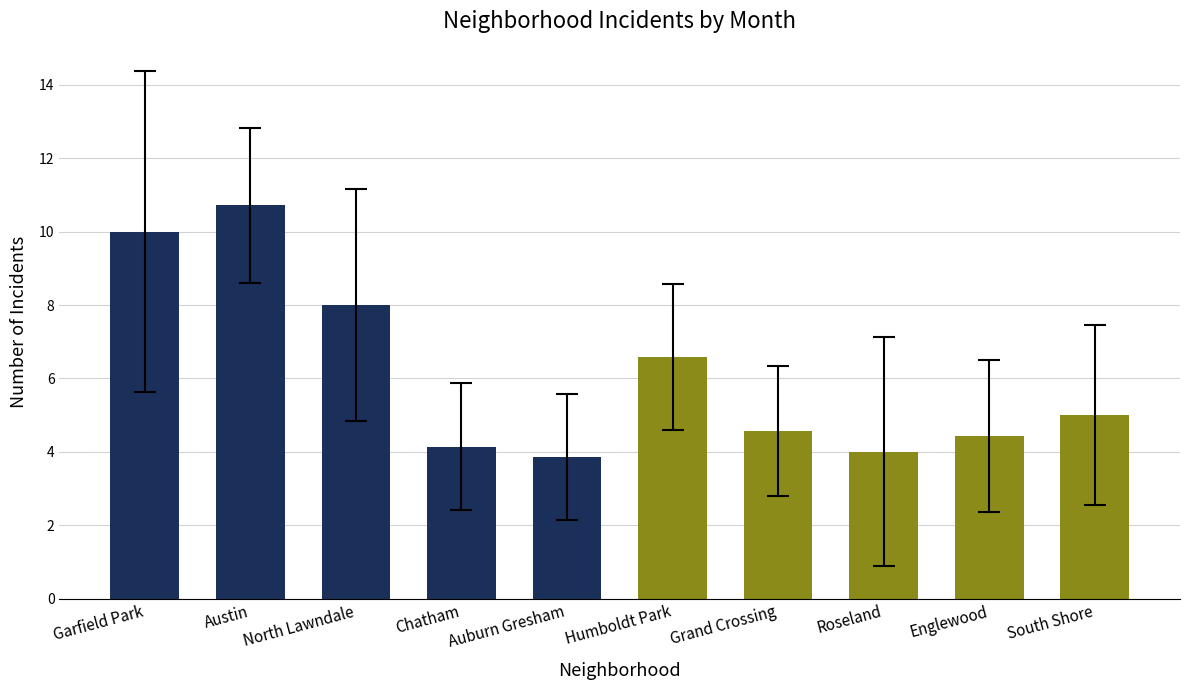

What is the sum of all values?

61.3